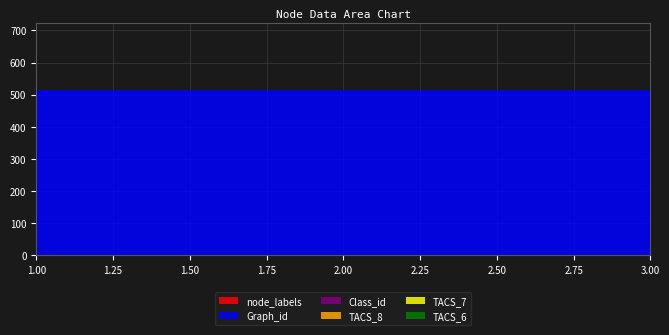

Reading left to right, list all the values displayed in this chart.

node_labels: 1=1	2=1	3=1
Graph_id: 1=513	2=513	3=513
Class_id: 1=1	2=1	3=1
TACS_8: 1=0	2=0	3=0
TACS_7: 1=0	2=0	3=0
TACS_6: 1=1	2=1	3=1